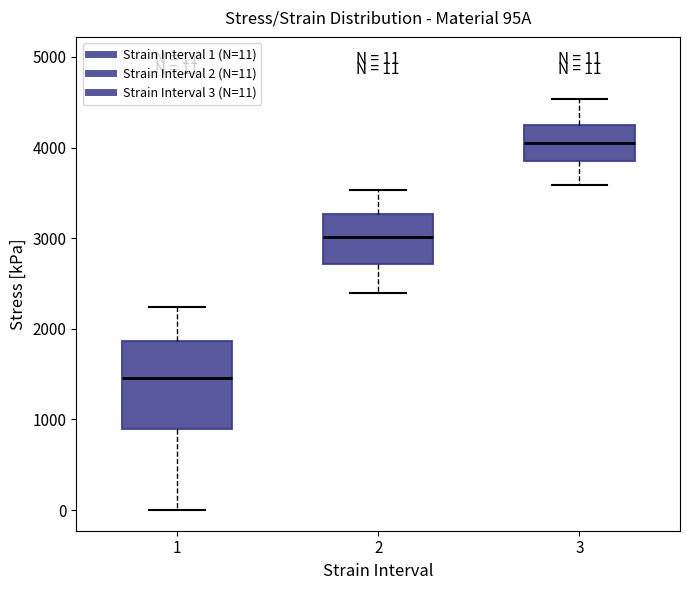

Which box's median line is the lowest?

1